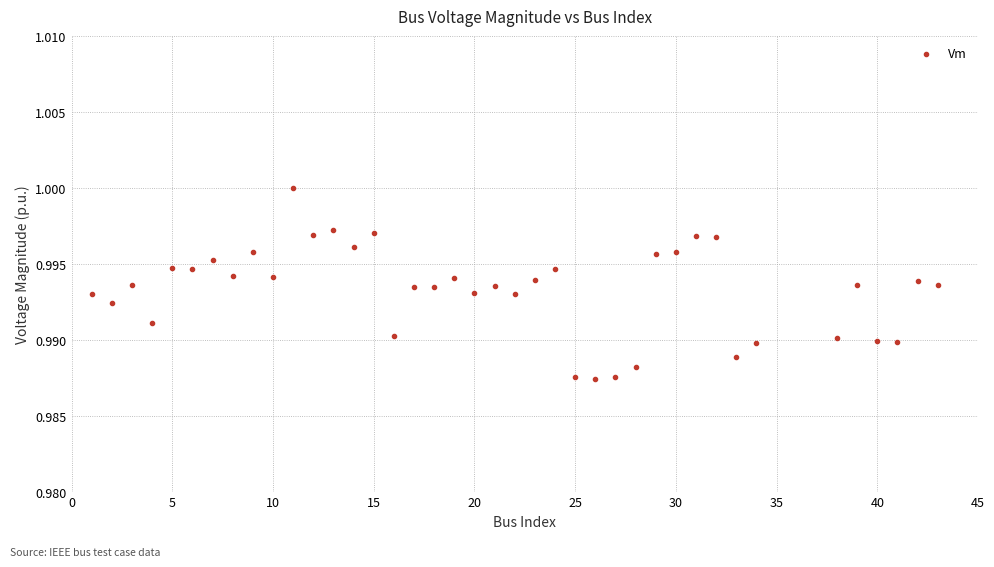

What is the range of X values (max minus min)?

42.0